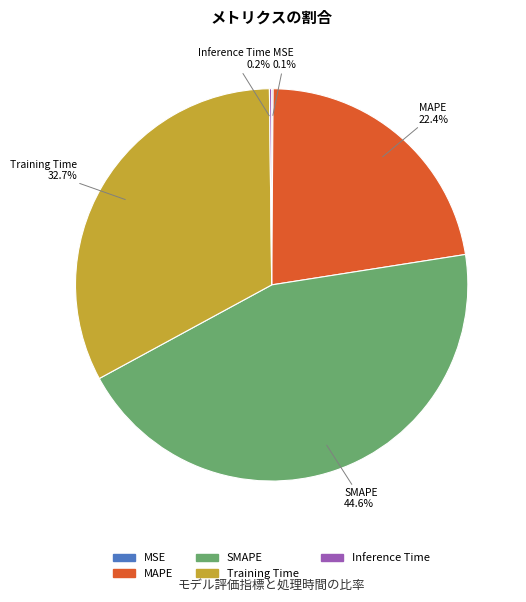

What percentage is NOT represented by MAPE?

77.6%